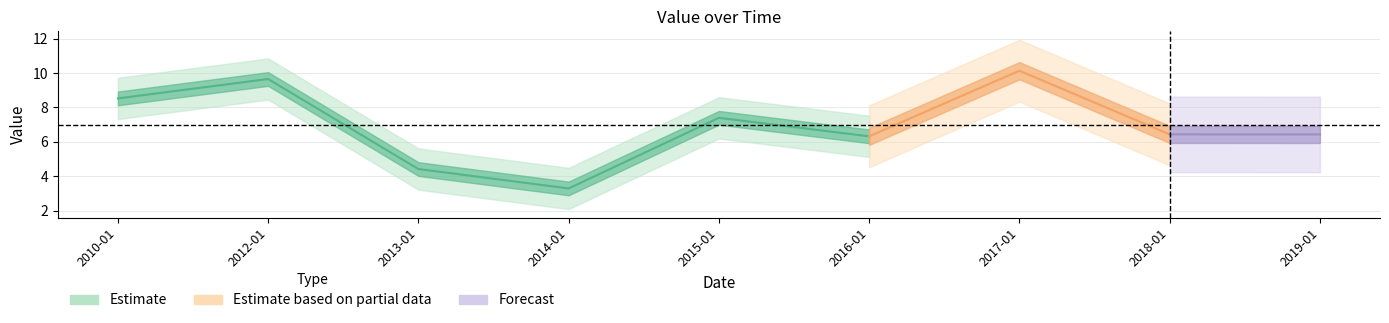

What is the approximate value at 2016-01-15?

6.3